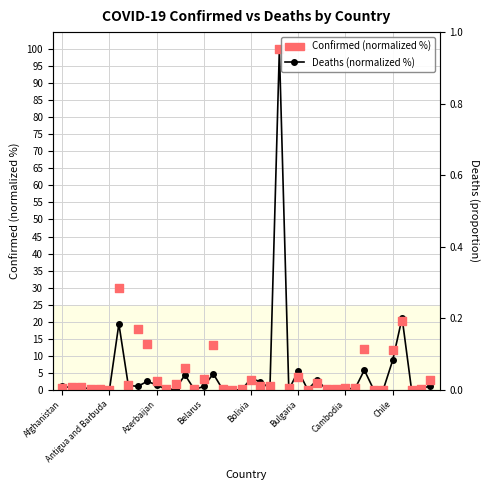

At which category is the sum across all series the highest?

23